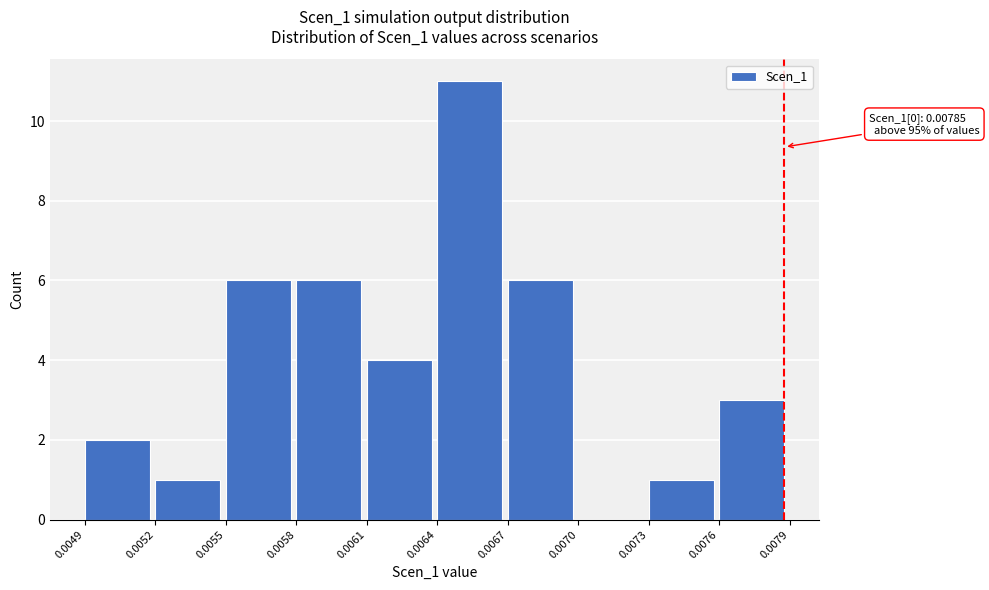

Over which range of the x-axis is the bar tallest?

0.0064 to 0.0067